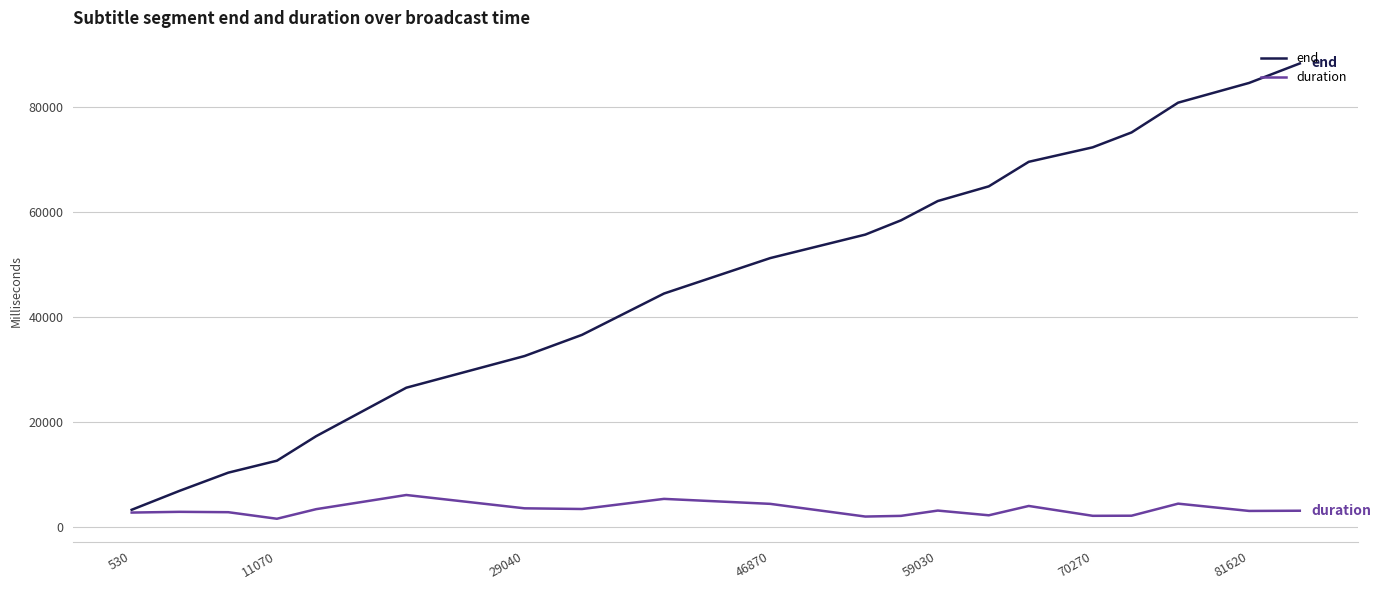

Which series has the largest range (max minus min)?

end